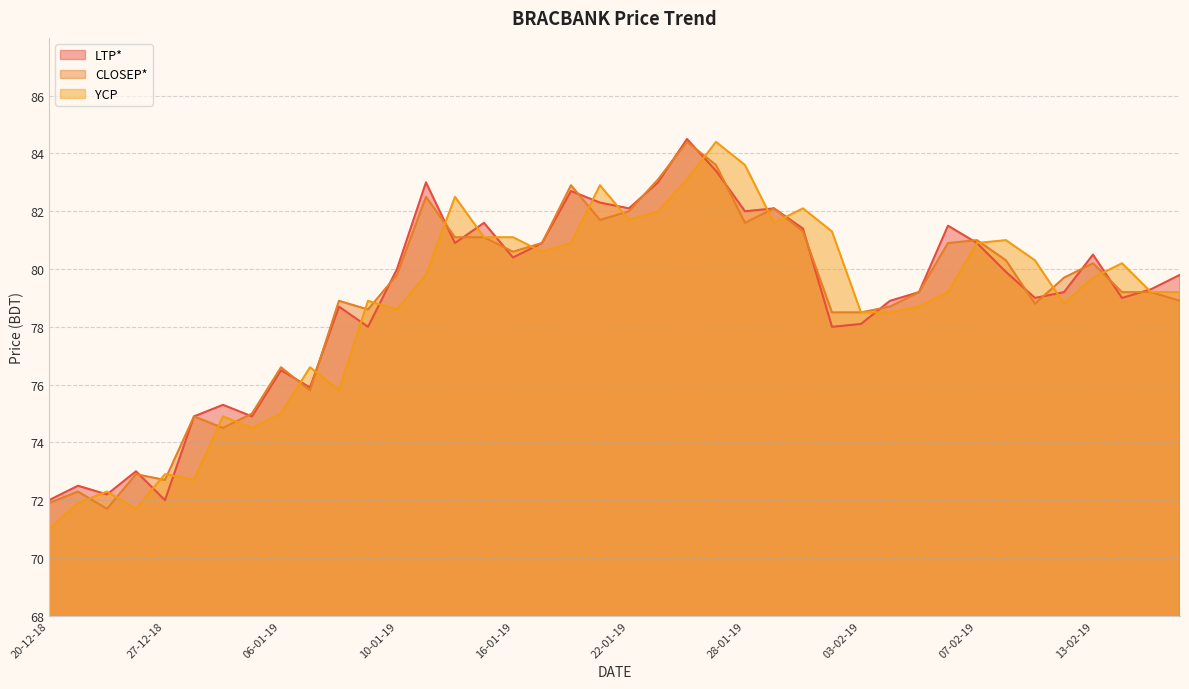

What are all the series names shown in the legend?

LTP*, CLOSEP*, YCP